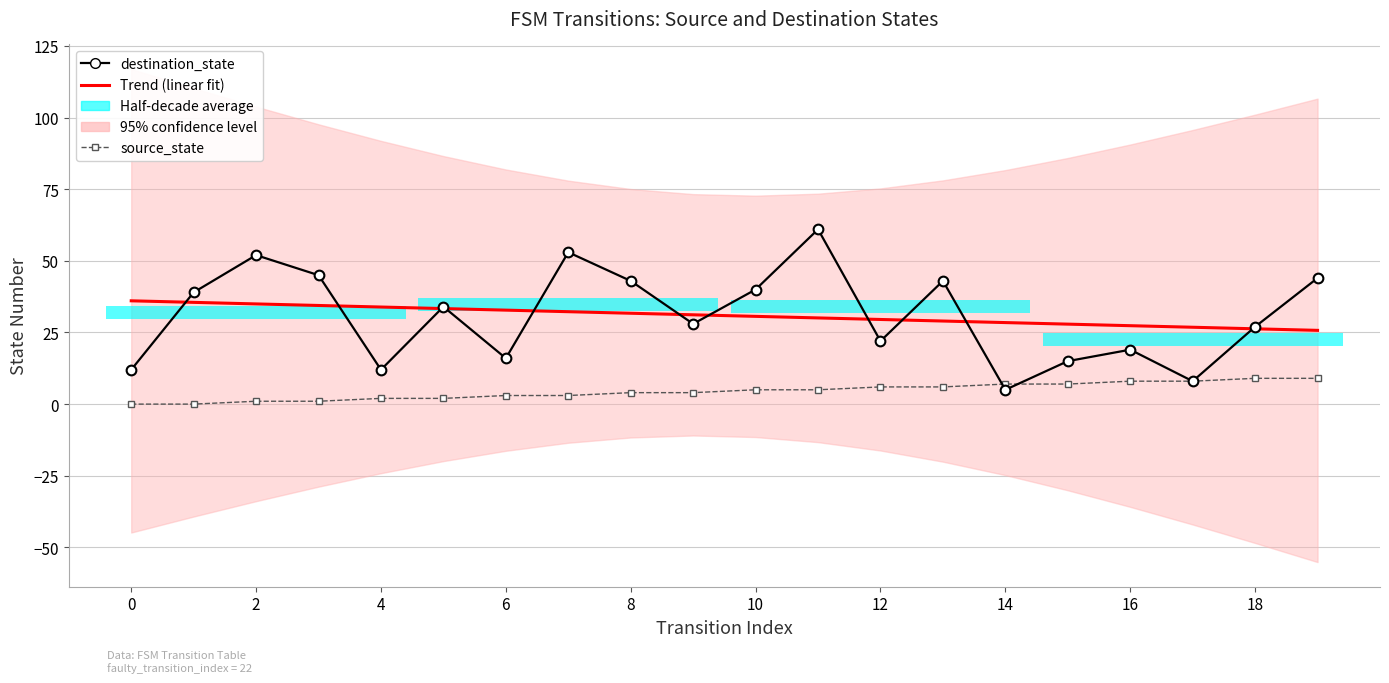

What is the label of the 6th bar from the right?

14